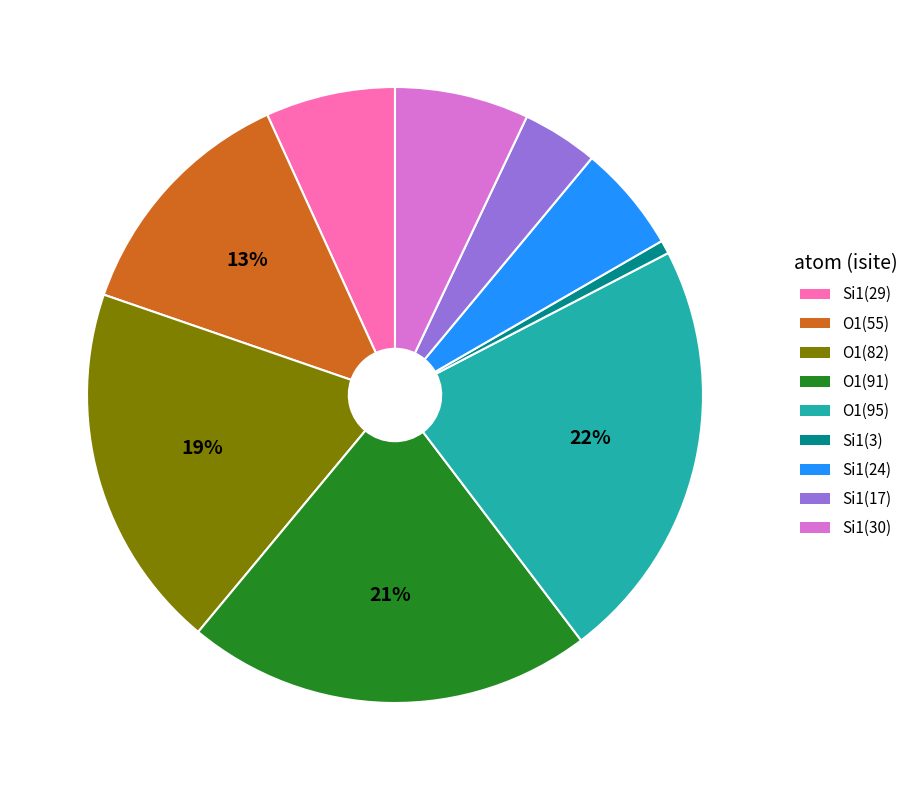

Is there a majority slice in this chart?

No